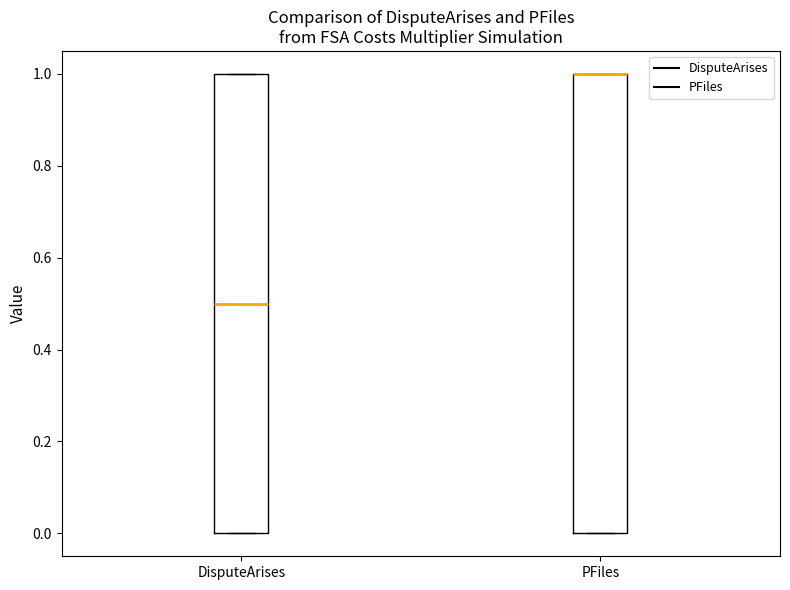

Reading left to right, transcribe this box plot: for each box, give where its median line is, the range the box spans, and where its two whiskers end, as read against the y-axis. The values are not printed on the chart, so give them approximately, as read against the axis.

DisputeArises: median 0.5, box 0.0 to 1.0, whiskers 0.0 to 1.0
PFiles: median 1.0 (drawn on the box's upper edge), box 0.0 to 1.0, whiskers 0.0 to 1.0